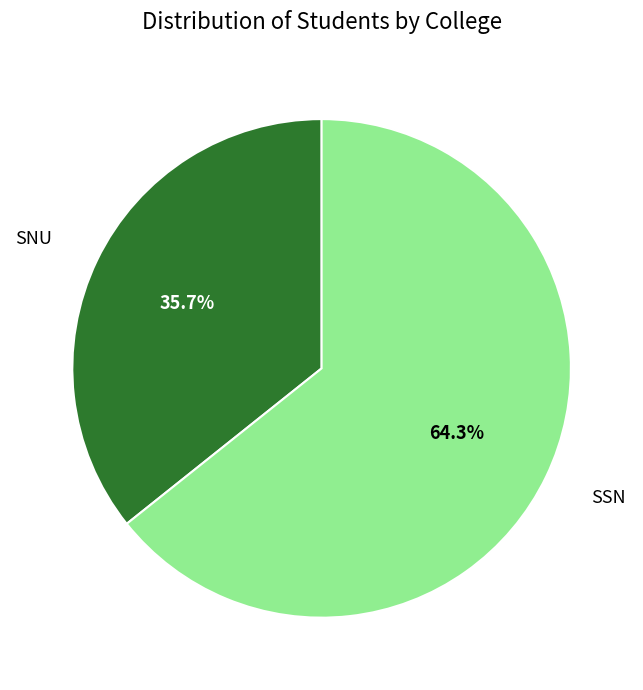

Do SNU and SSN together represent more than half of the pie?

Yes